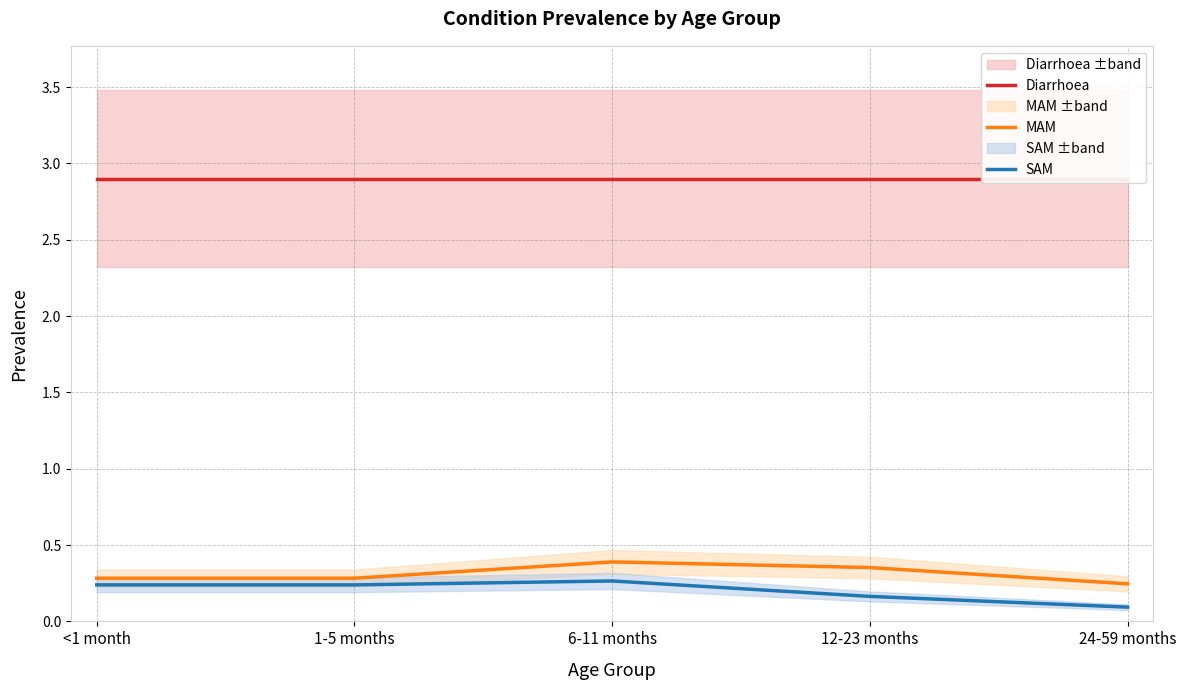

Reading left to right, extract all data points from this chart.

Diarrhoea: <1 month=2.9	1-5 months=2.9	6-11 months=2.9	12-23 months=2.9	24-59 months=2.9
MAM: <1 month=0.3	1-5 months=0.3	6-11 months=0.4	12-23 months=0.4	24-59 months=0.2
SAM: <1 month=0.2	1-5 months=0.2	6-11 months=0.3	12-23 months=0.2	24-59 months=0.1